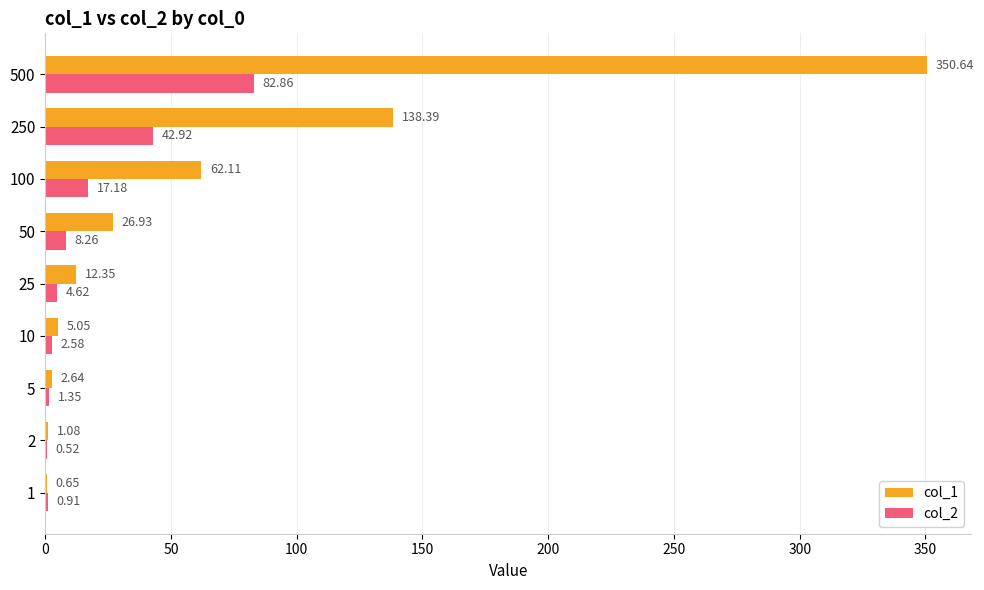

What are all the series names shown in the legend?

col_1, col_2